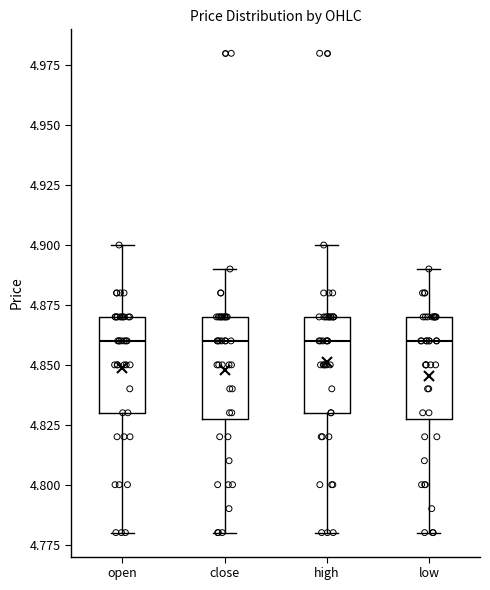

Reading left to right, transcribe this box plot: for each box, give where its median line is, the range the box spans, and where its two whiskers end, as read against the y-axis. The values are not printed on the chart, so give them approximately, as read against the axis.

open: median 4.86, box 4.83 to 4.87, whiskers 4.78 to 4.90
close: median 4.86, box 4.83 to 4.87, whiskers 4.78 to 4.89
high: median 4.86, box 4.83 to 4.87, whiskers 4.78 to 4.90
low: median 4.86, box 4.83 to 4.87, whiskers 4.78 to 4.89